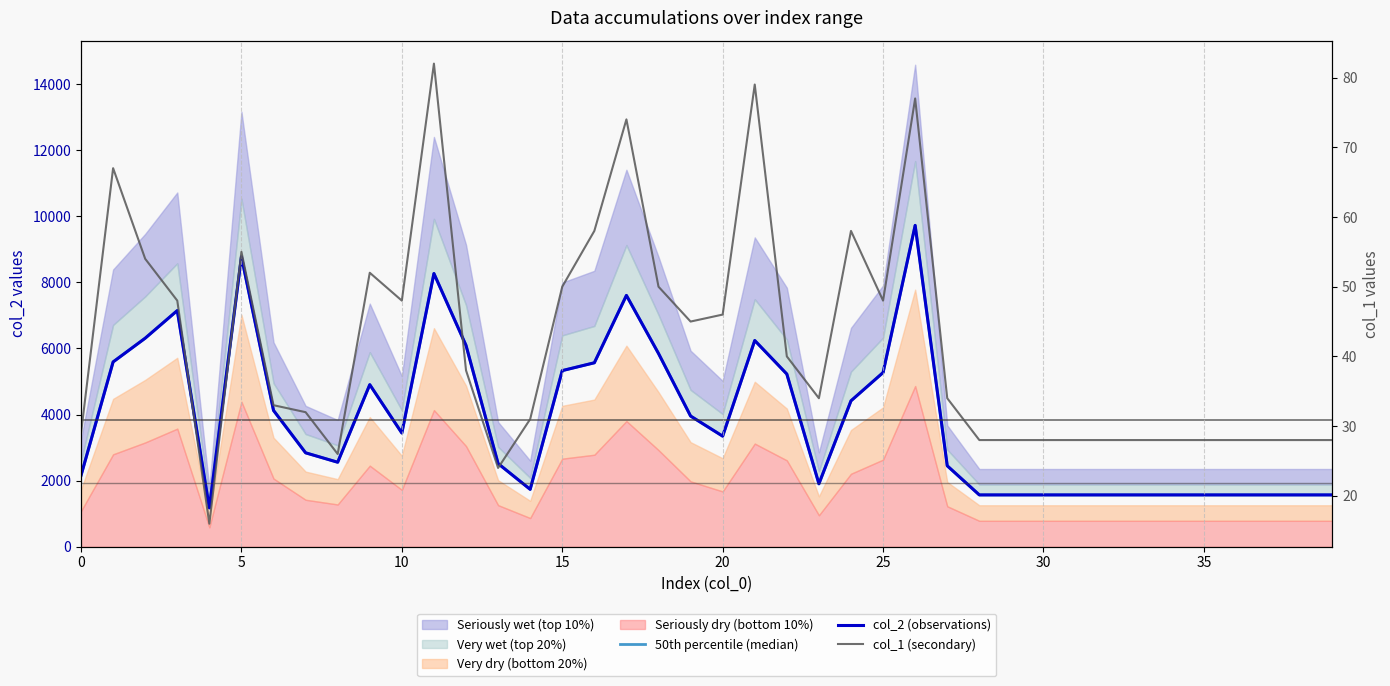

Is the value of col_1 (secondary) at 10 greater than the value of 50th percentile (median) at 13?

No